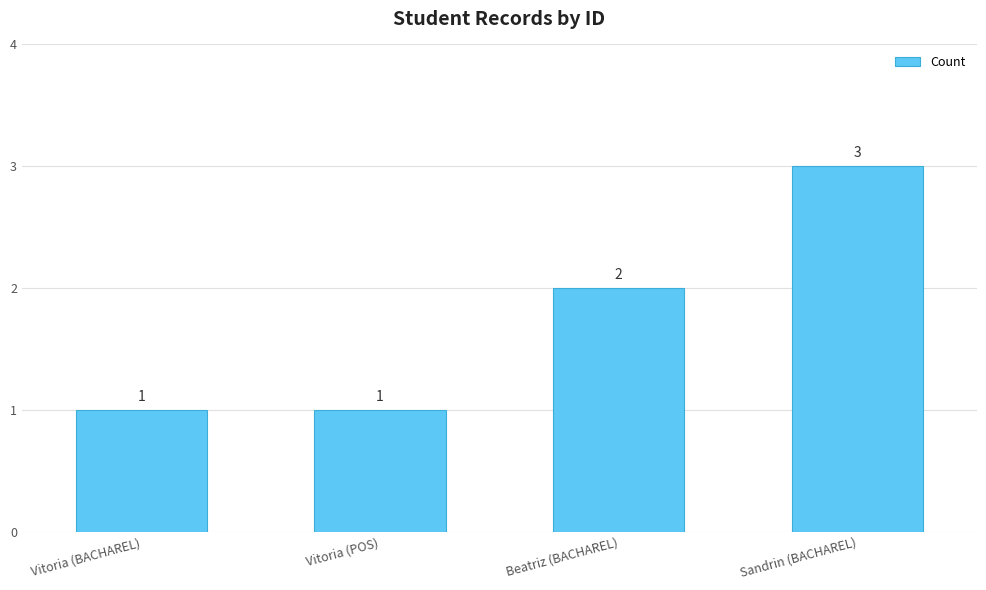

Read the value at Beatriz (BACHAREL).

2